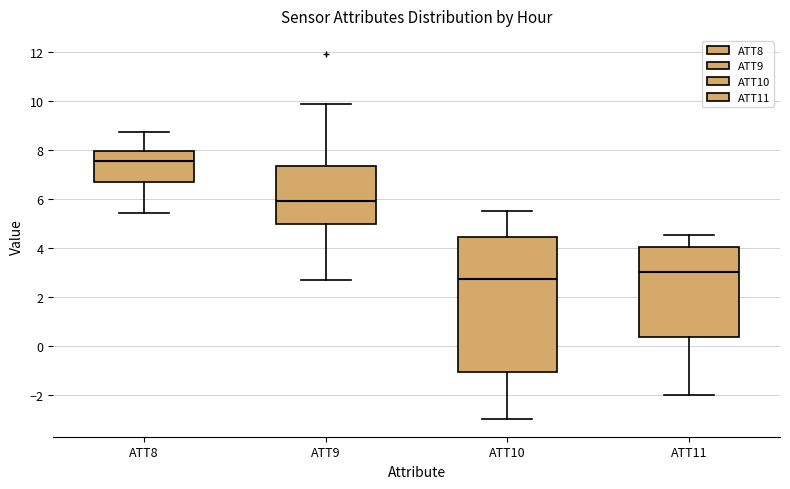

Reading left to right, transcribe this box plot: for each box, give where its median line is, the range the box spans, and where its two whiskers end, as read against the y-axis. The values are not printed on the chart, so give them approximately, as read against the axis.

ATT8: median 7.6, box 6.8 to 8.0, whiskers 5.4 to 8.8
ATT9: median 6.0, box 5.0 to 7.4, whiskers 2.6 to 9.8
ATT10: median 2.8, box -1.0 to 4.4, whiskers -3.0 to 5.6
ATT11: median 3.0, box 0.4 to 4.0, whiskers -2.0 to 4.6